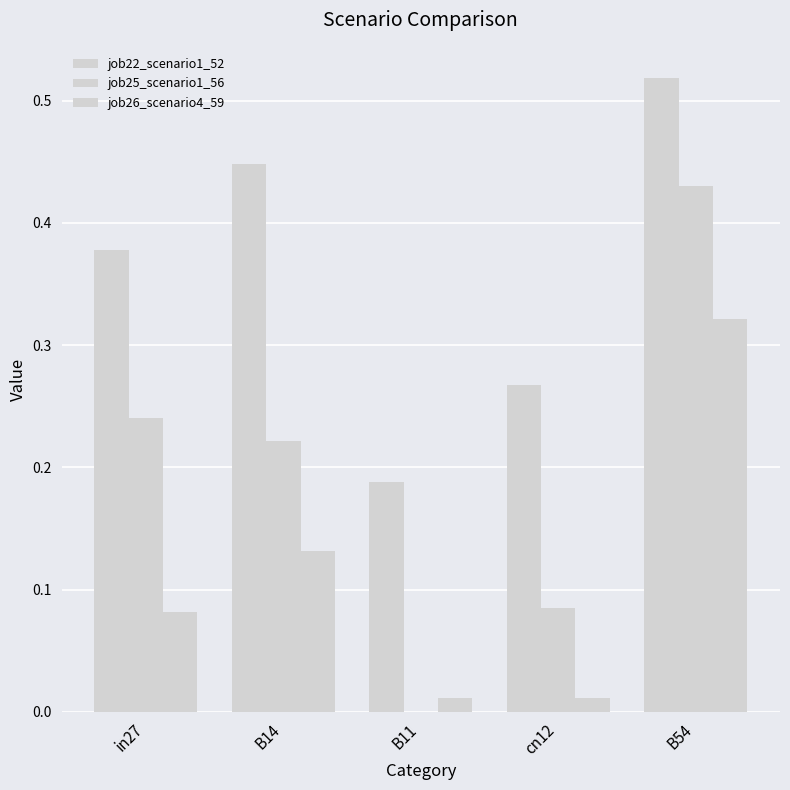

How many groups of bars are there?

5